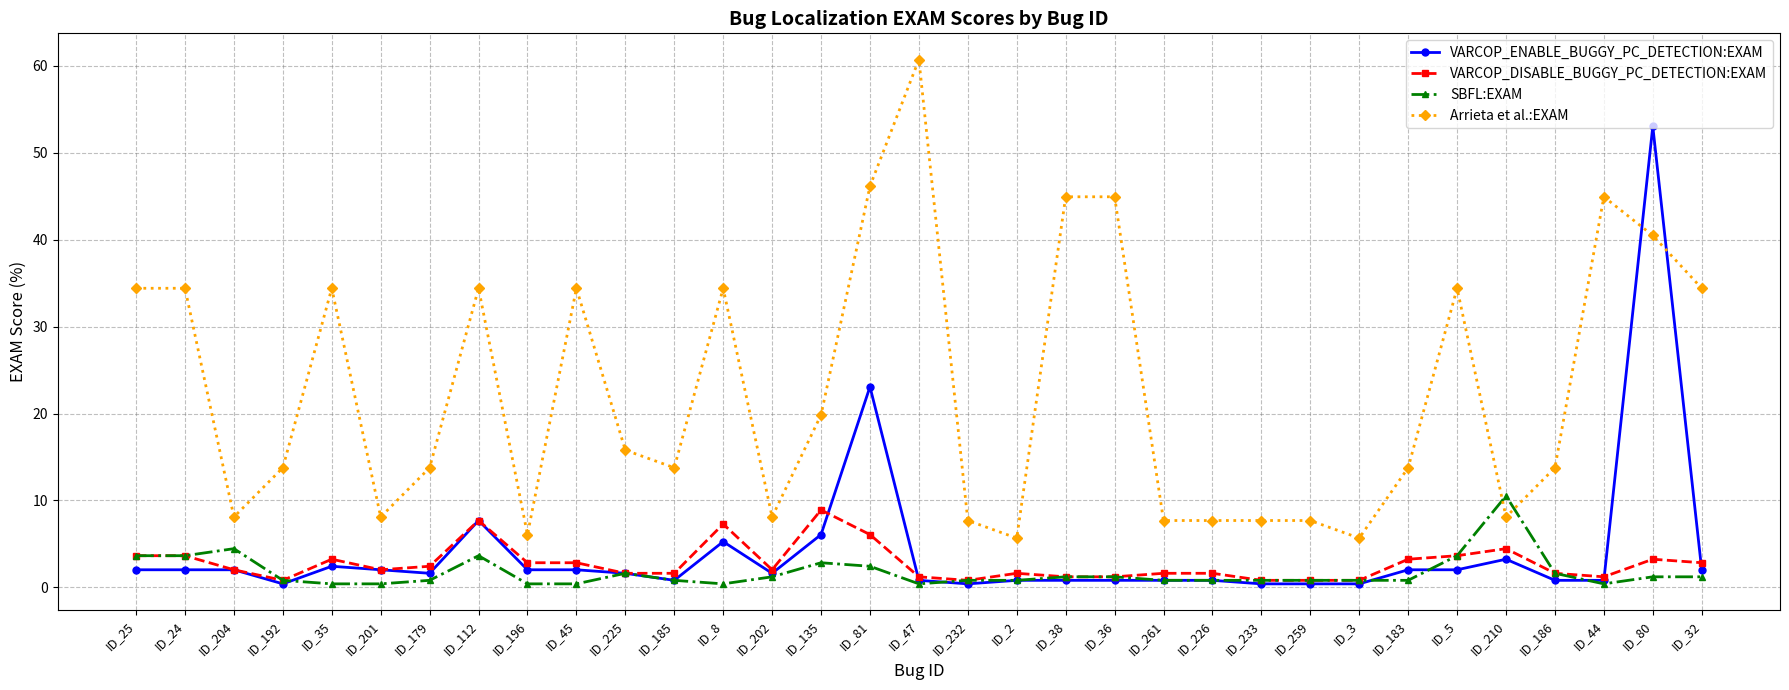

Rank the series by their maximum value, from highest to lowest.

Arrieta et al.:EXAM, VARCOP_ENABLE_BUGGY_PC_DETECTION:EXAM, SBFL:EXAM, VARCOP_DISABLE_BUGGY_PC_DETECTION:EXAM